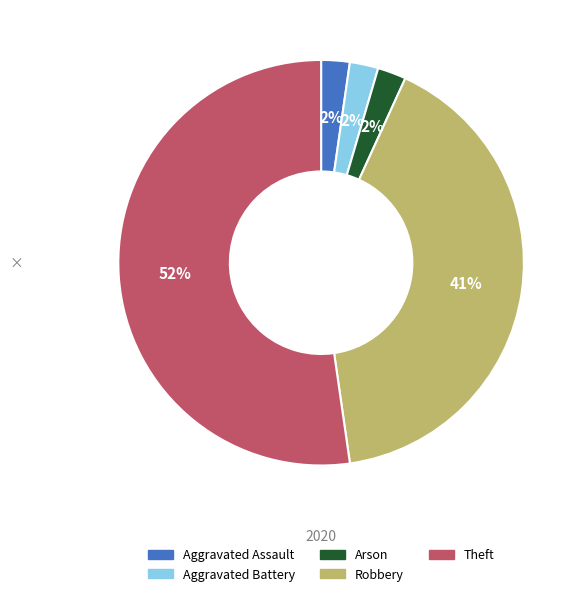

Is there any slice that represents more than half of the pie?

Yes